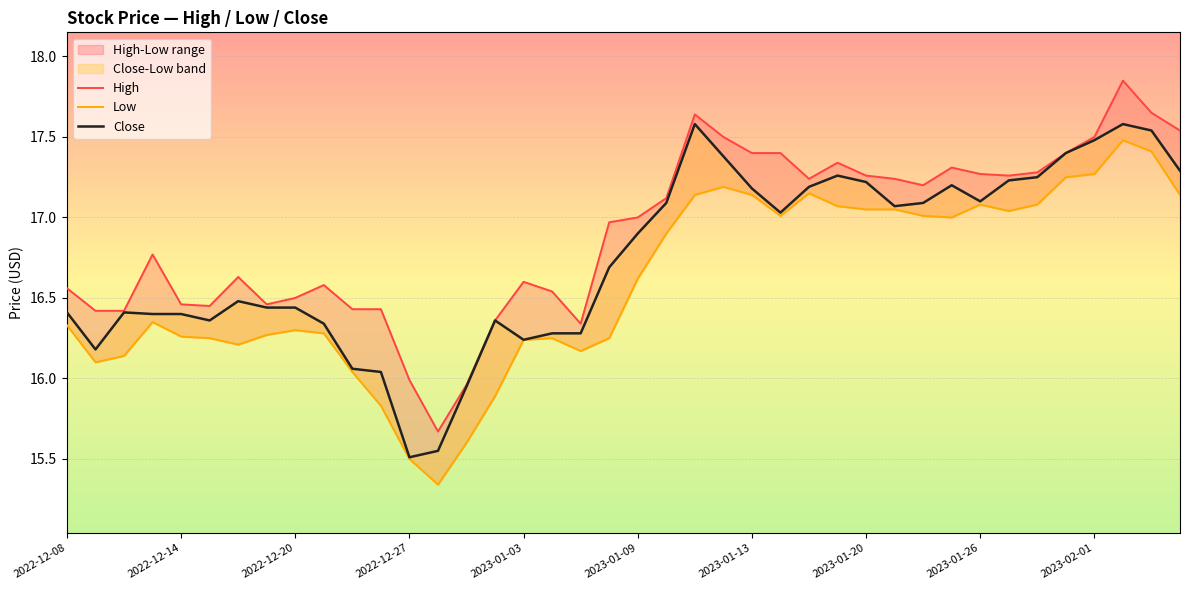

The High series shows 7.8 at 2022-12-27. True or false?

False